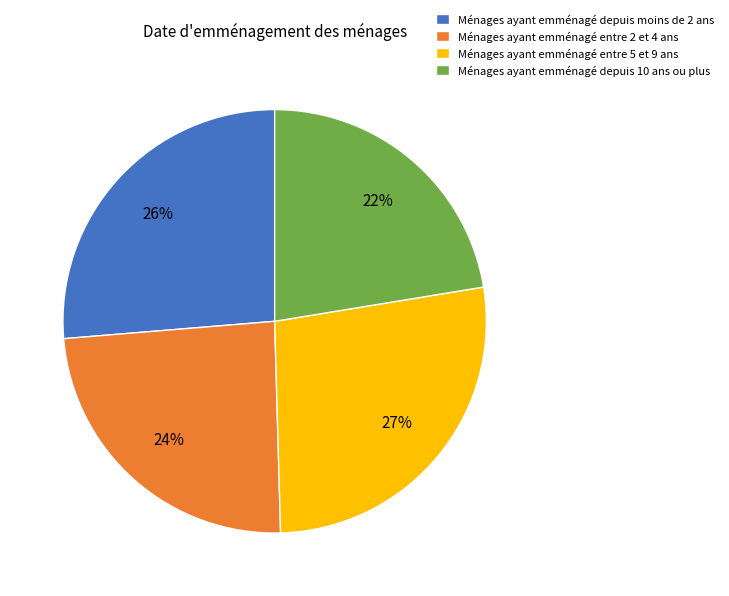

Is there any slice that represents more than half of the pie?

No